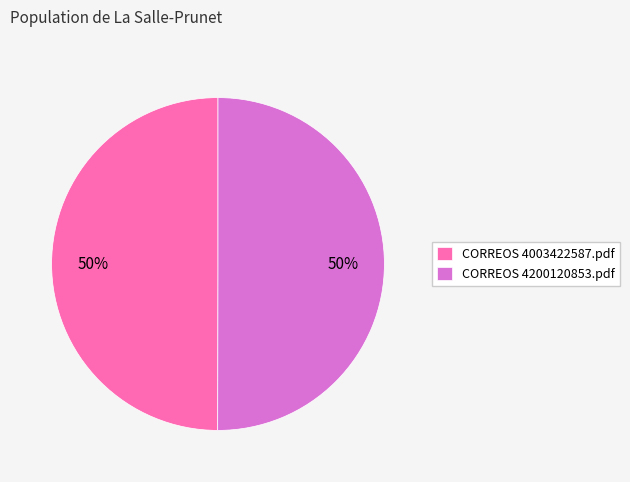

Approximately how many times larger is the value at CORREOS 4003422587.pdf compared to CORREOS 4200120853.pdf?

1.0